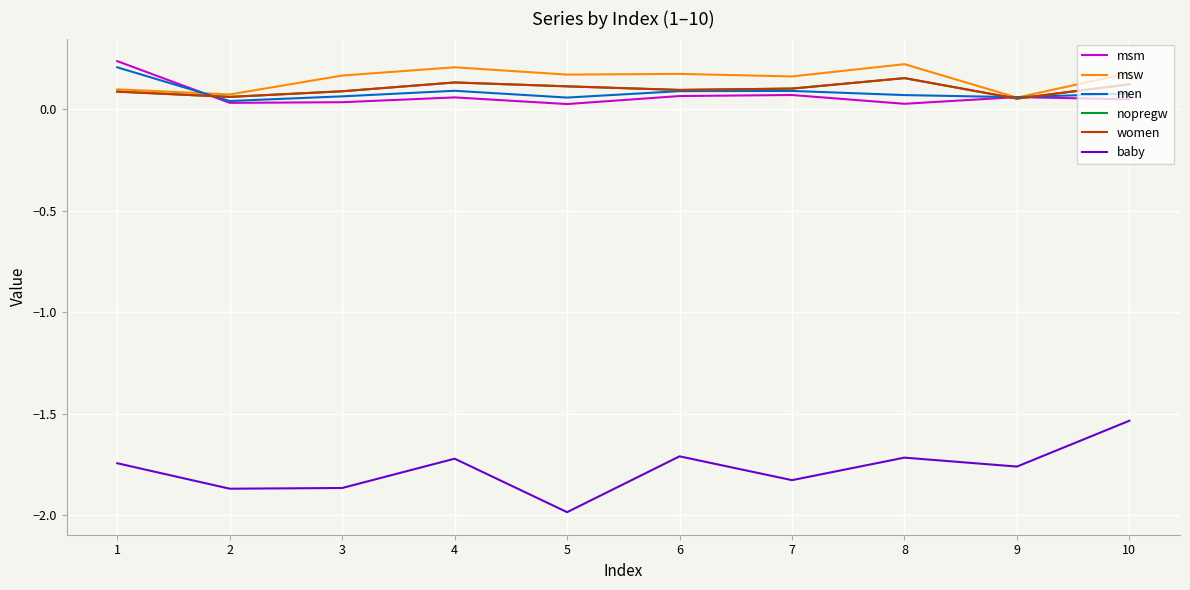

What is the lowest value of the nopregw series?

0.1